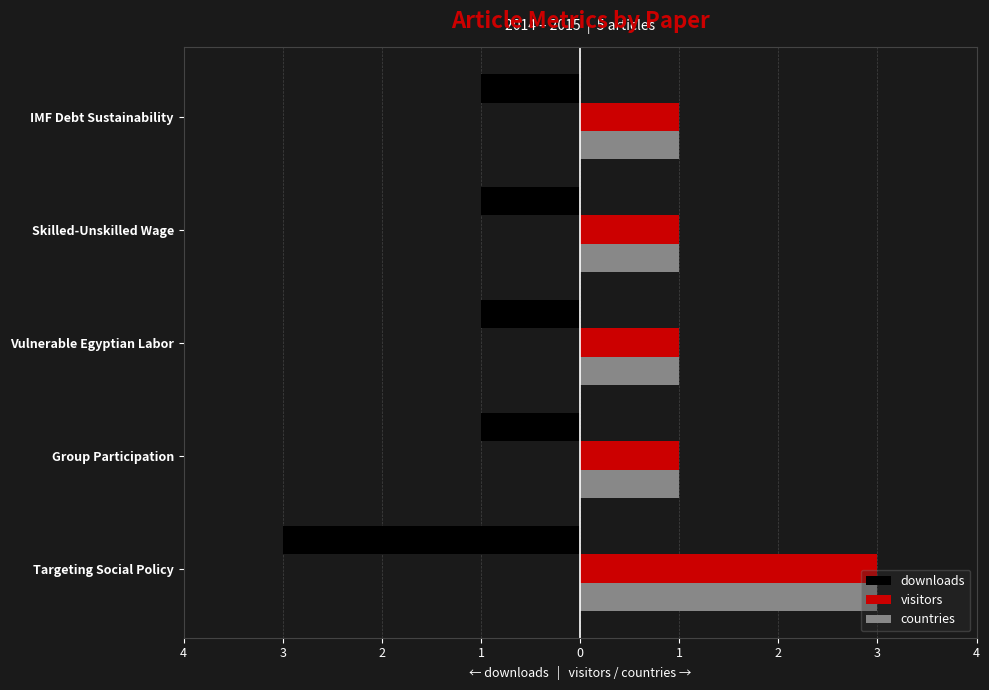

What are all the series names shown in the legend?

downloads, visitors, countries